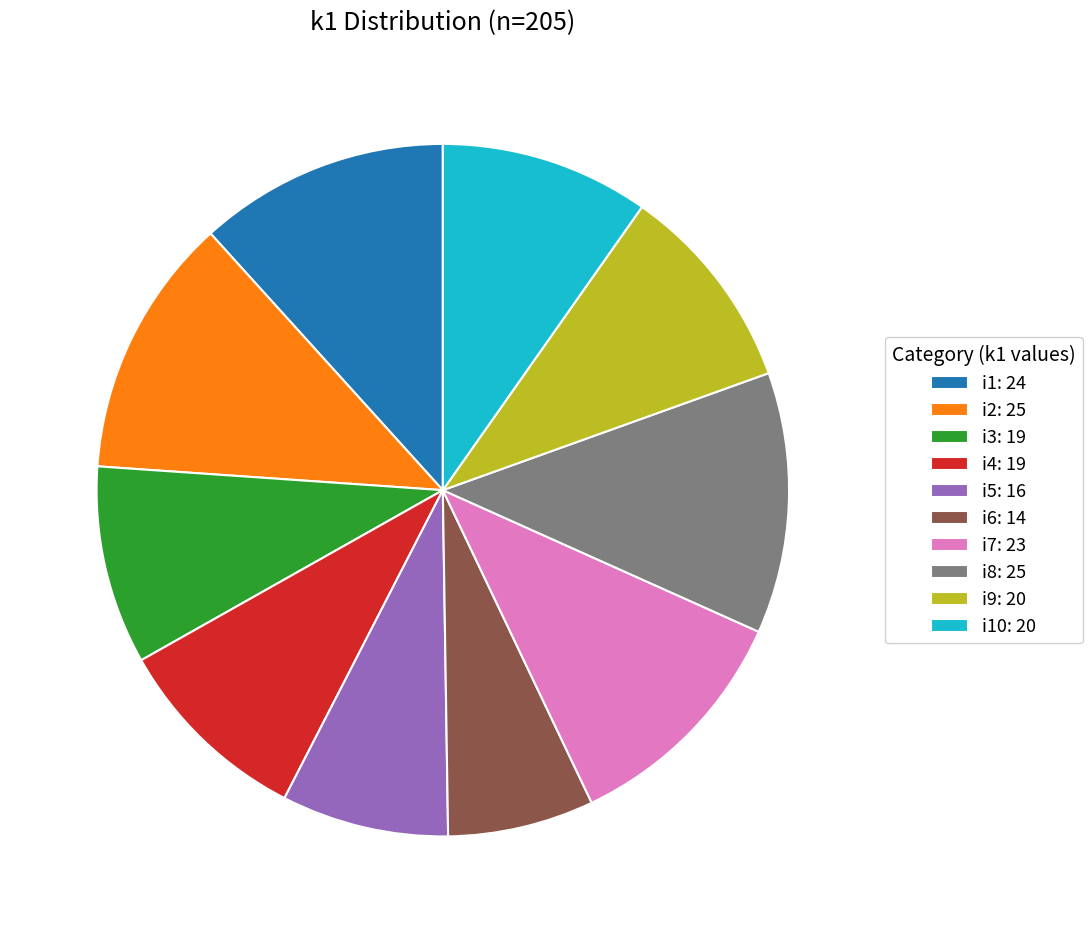

The i9: 20 slice represents 24% of the pie. True or false?

False